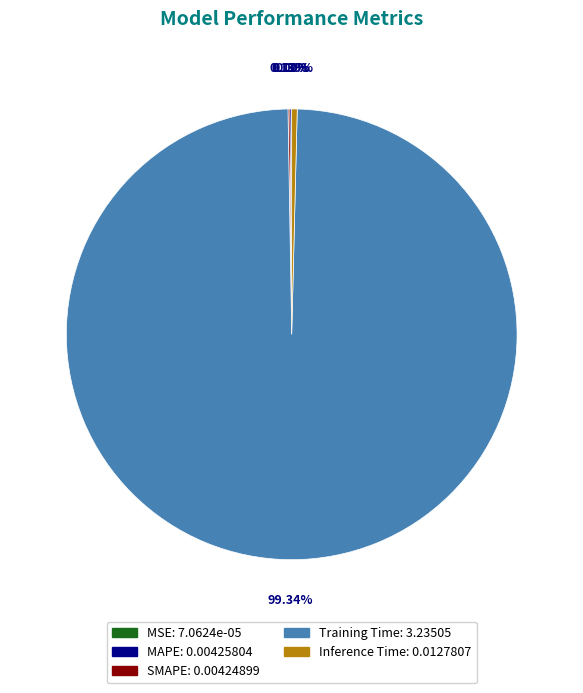

Does any single category account for the majority?

Yes